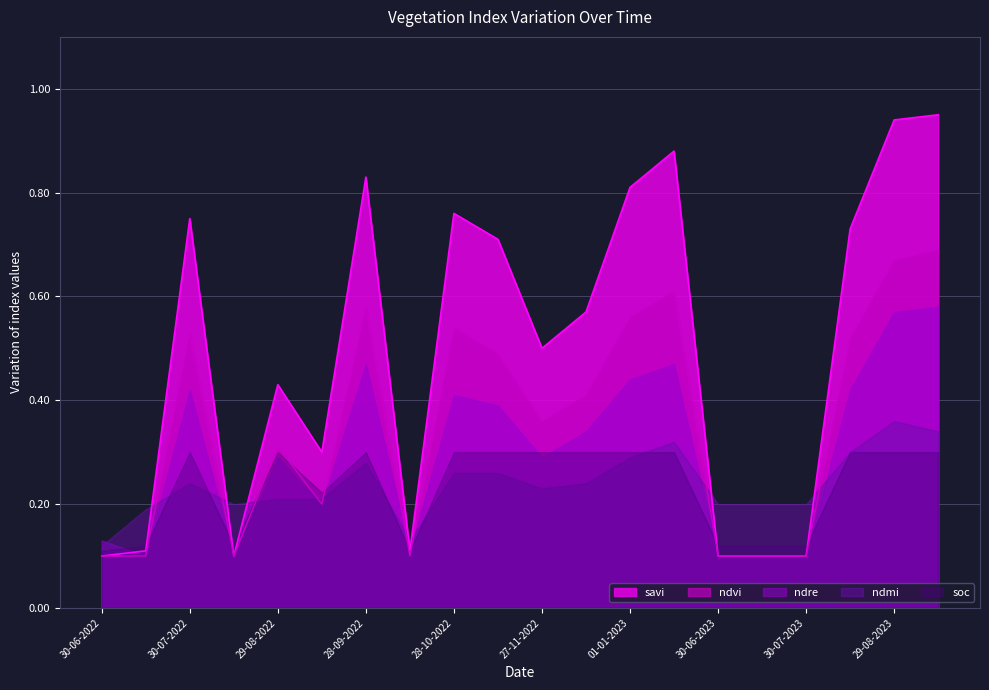

Where do ndre and savi first cross each other?

30-06-2022 and 15-07-2022